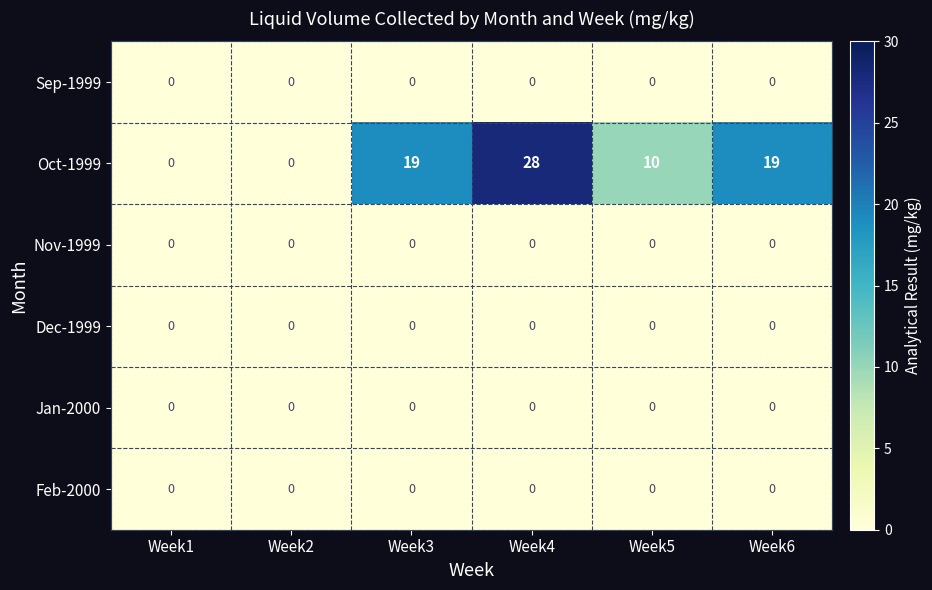

The value of Sep-1999 at Week5 is 0. True or false?

True